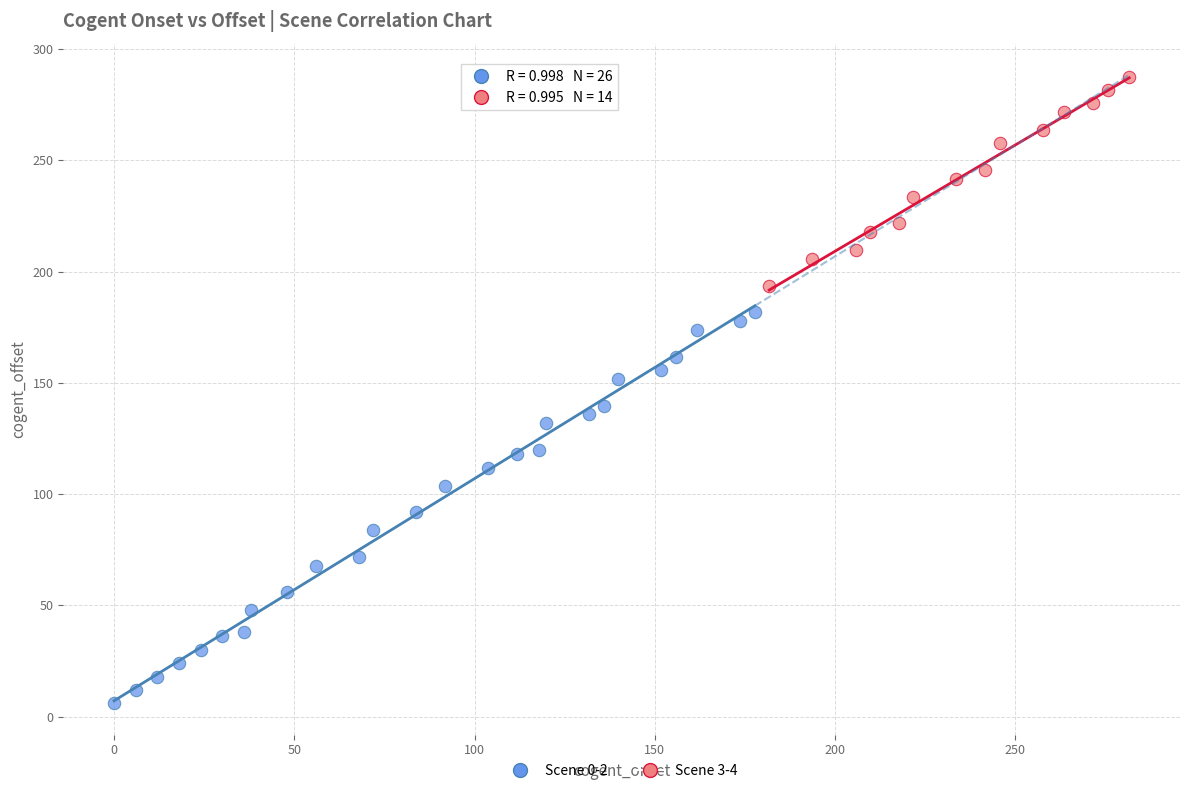

What are all the series names shown in the legend?

Scene 0-2, Scene 3-4